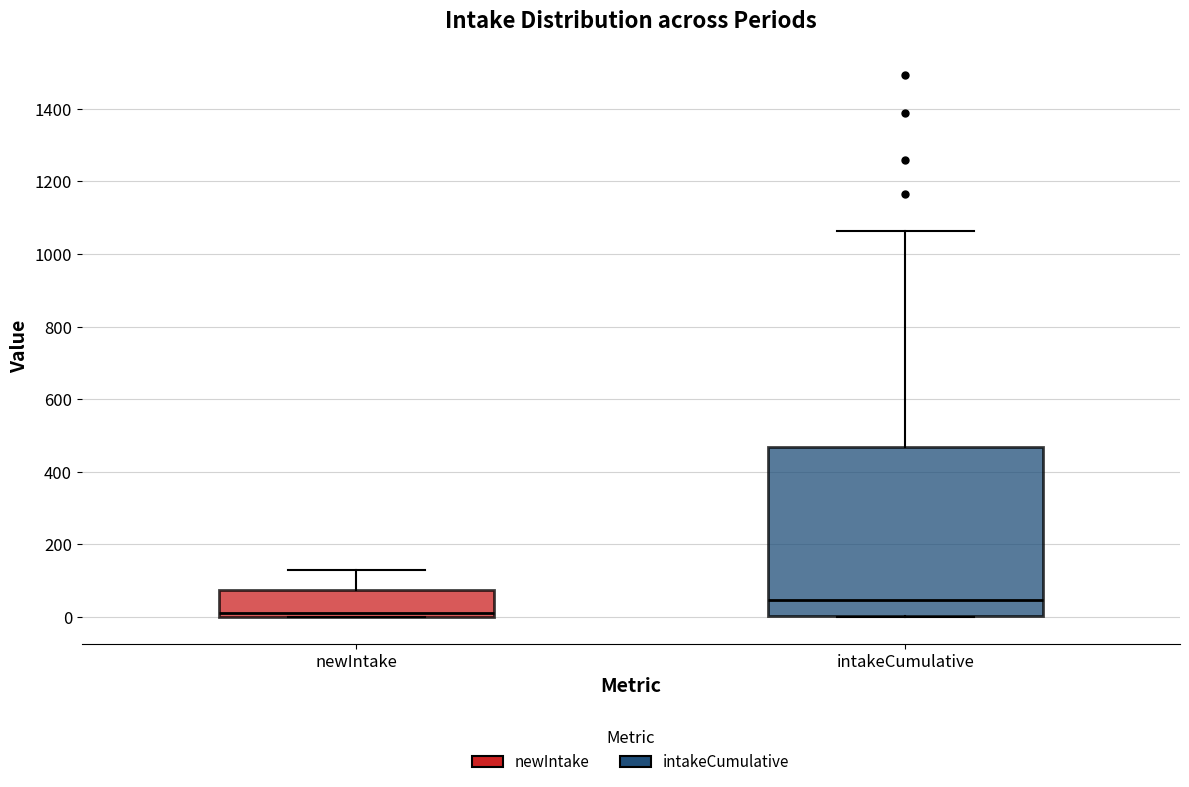

Where does the median line of the box for newIntake sit on the y-axis? The values are not printed on the chart, so give them approximately, as read against the axis.

20